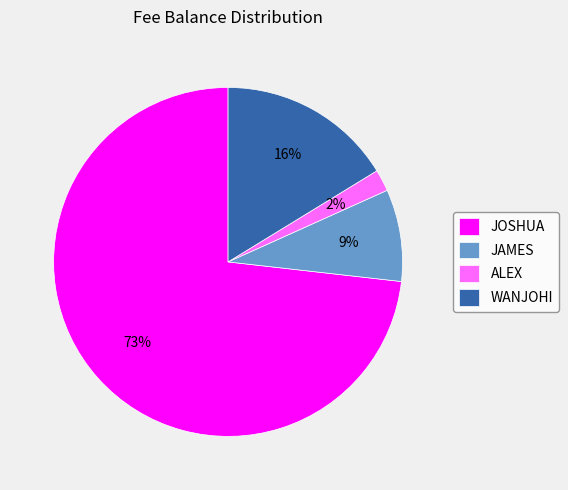

Which slice is the smallest?

ALEX